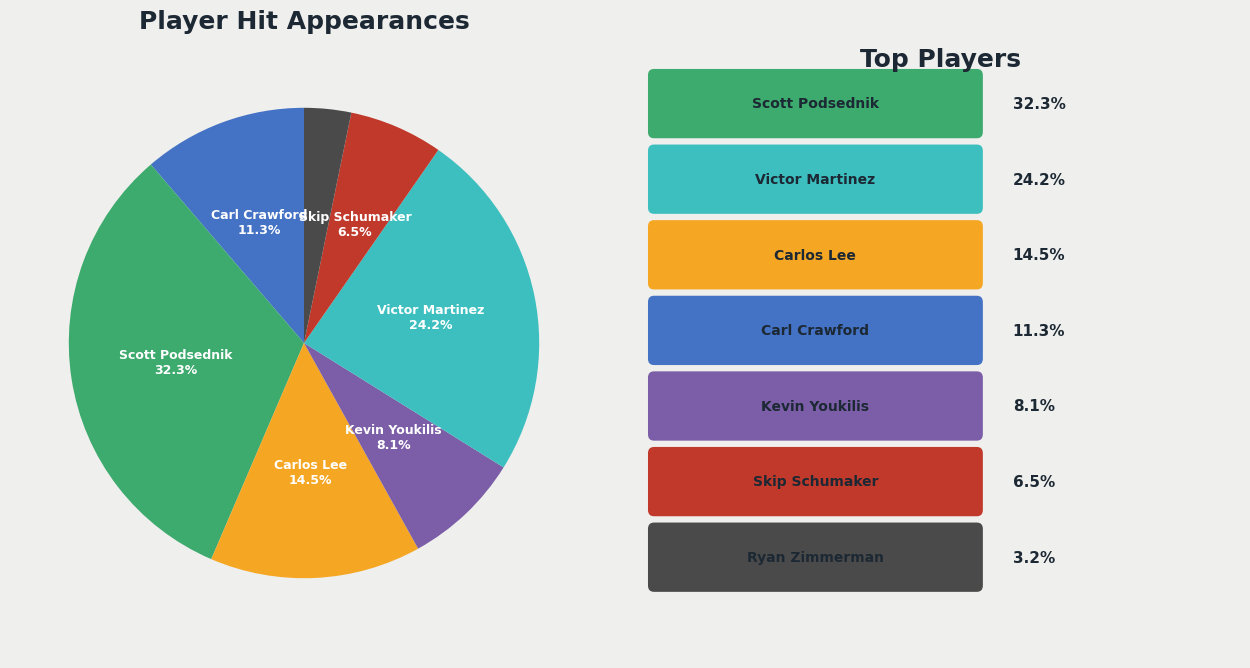

Is there a majority slice in this chart?

No